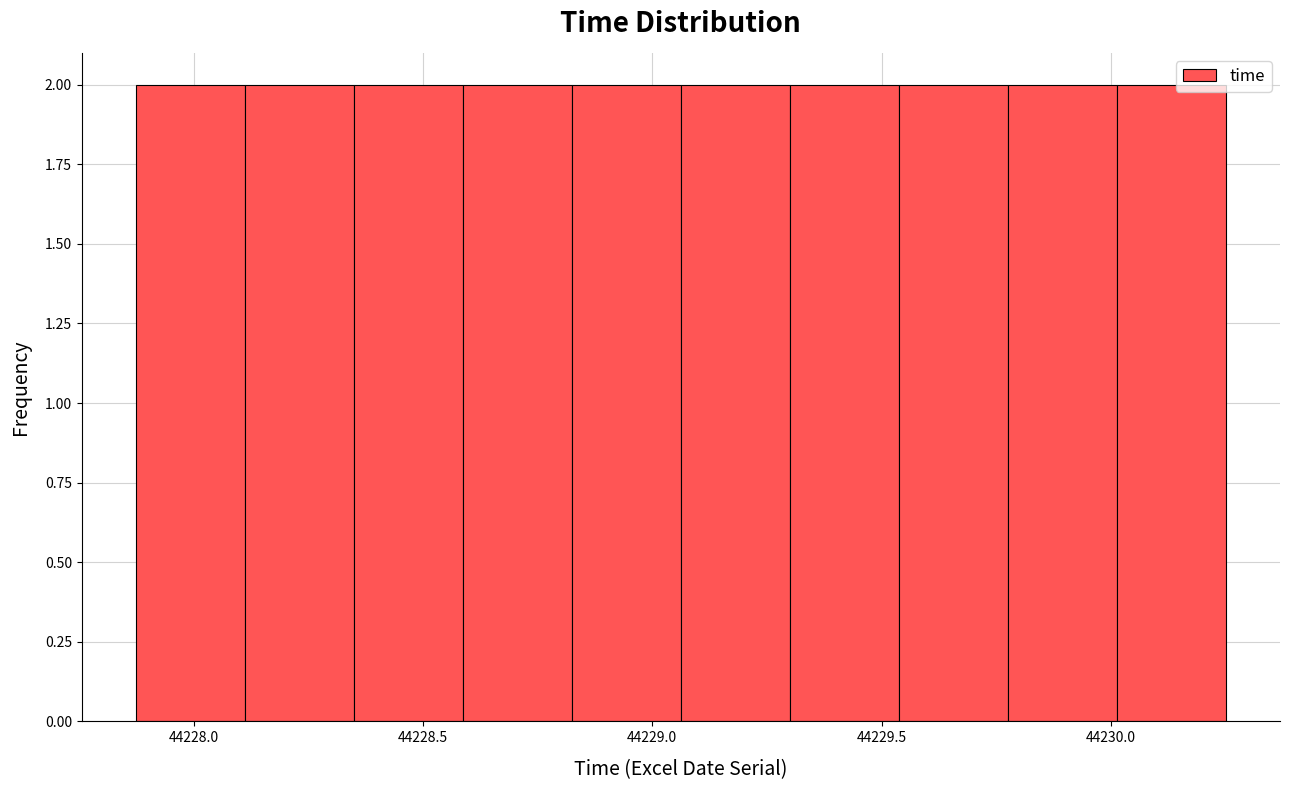

Reading left to right, list every bar in this chart as the range it spans on the x-axis followed by its height. Neither the bar edges nor the heights are printed on the chart, so give them approximately, as read against the axes.

44227.90 to 44228.10: 2
44228.10 to 44228.35: 2
44228.35 to 44228.60: 2
44228.60 to 44228.85: 2
44228.85 to 44229.05: 2
44229.05 to 44229.30: 2
44229.30 to 44229.55: 2
44229.55 to 44229.80: 2
44229.80 to 44230.00: 2
44230.00 to 44230.25: 2